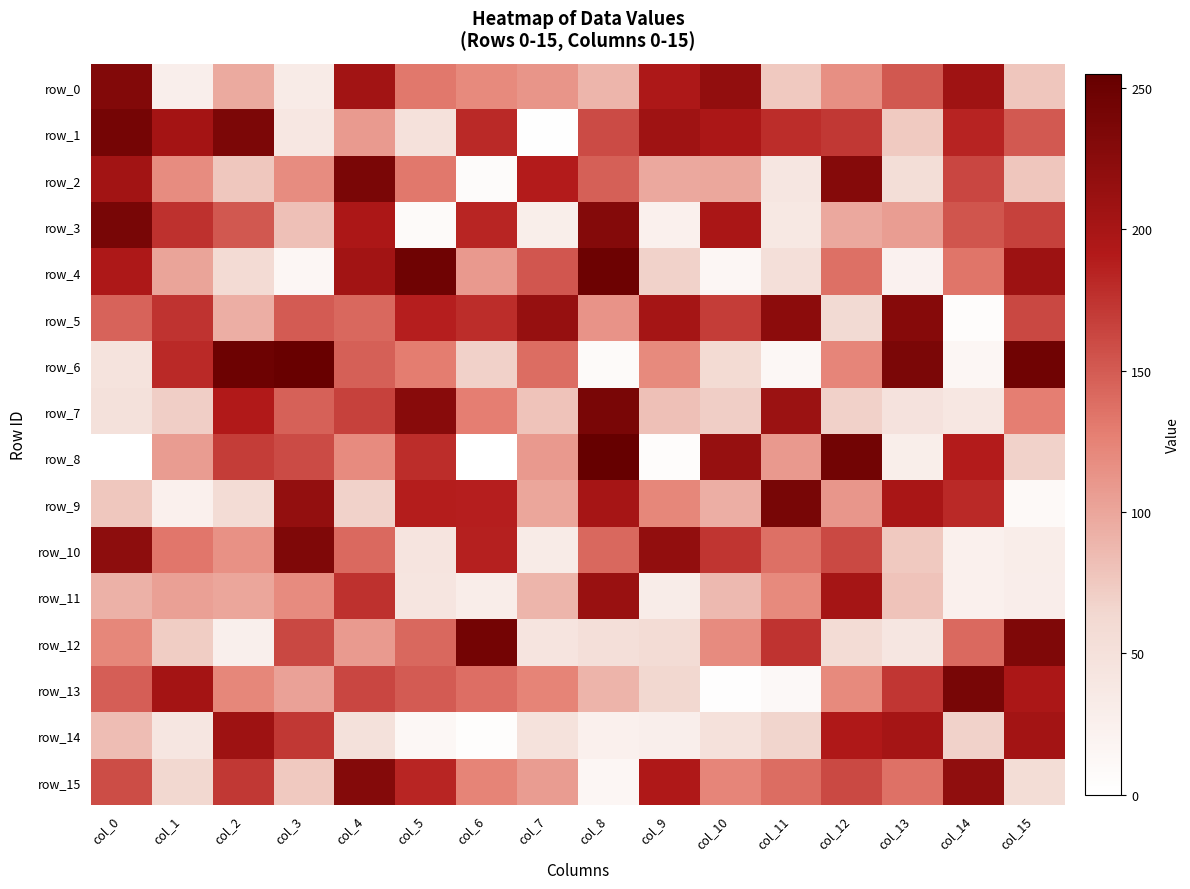

Read the row_3 value at col_7.

28